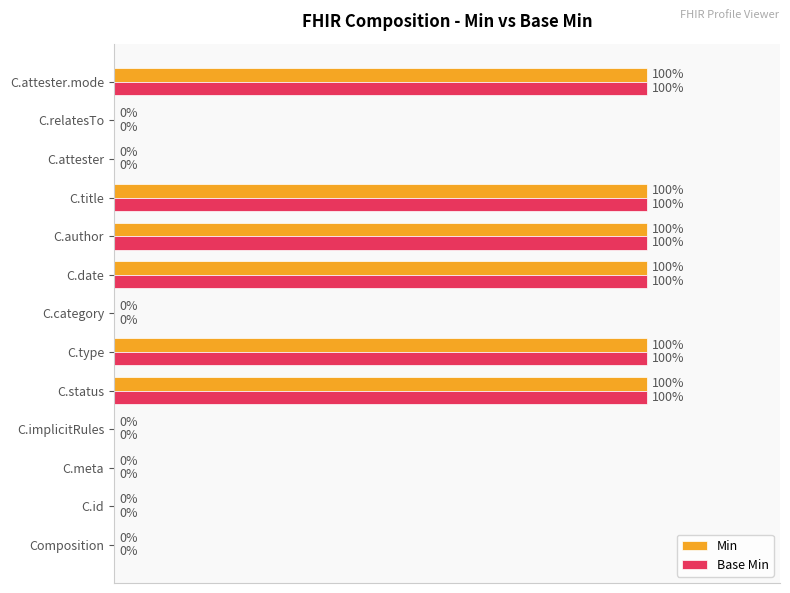

Is the value of Base Min at C.attester greater than the value of Min at C.date?

No